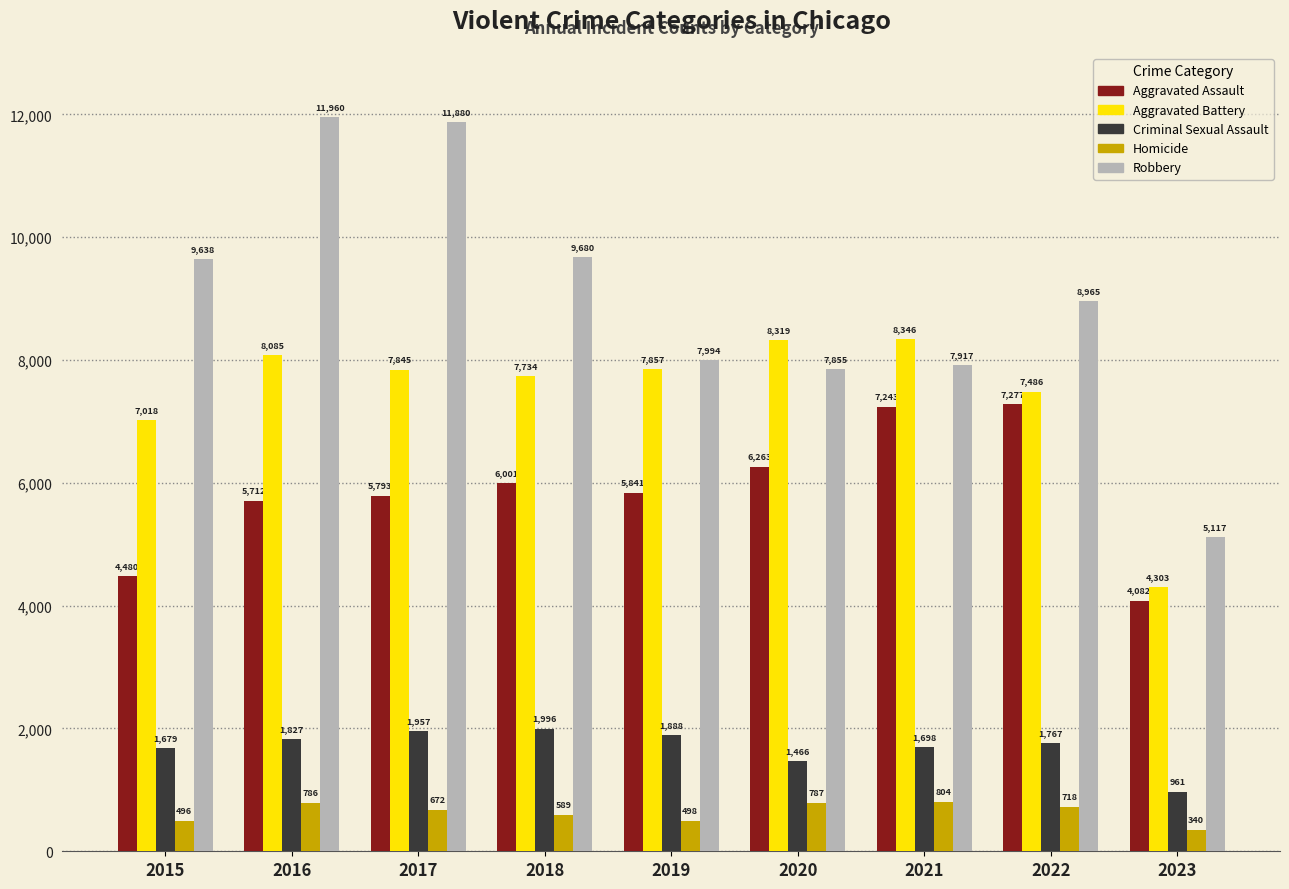

Where does the Homicide series first go above 672?

2016